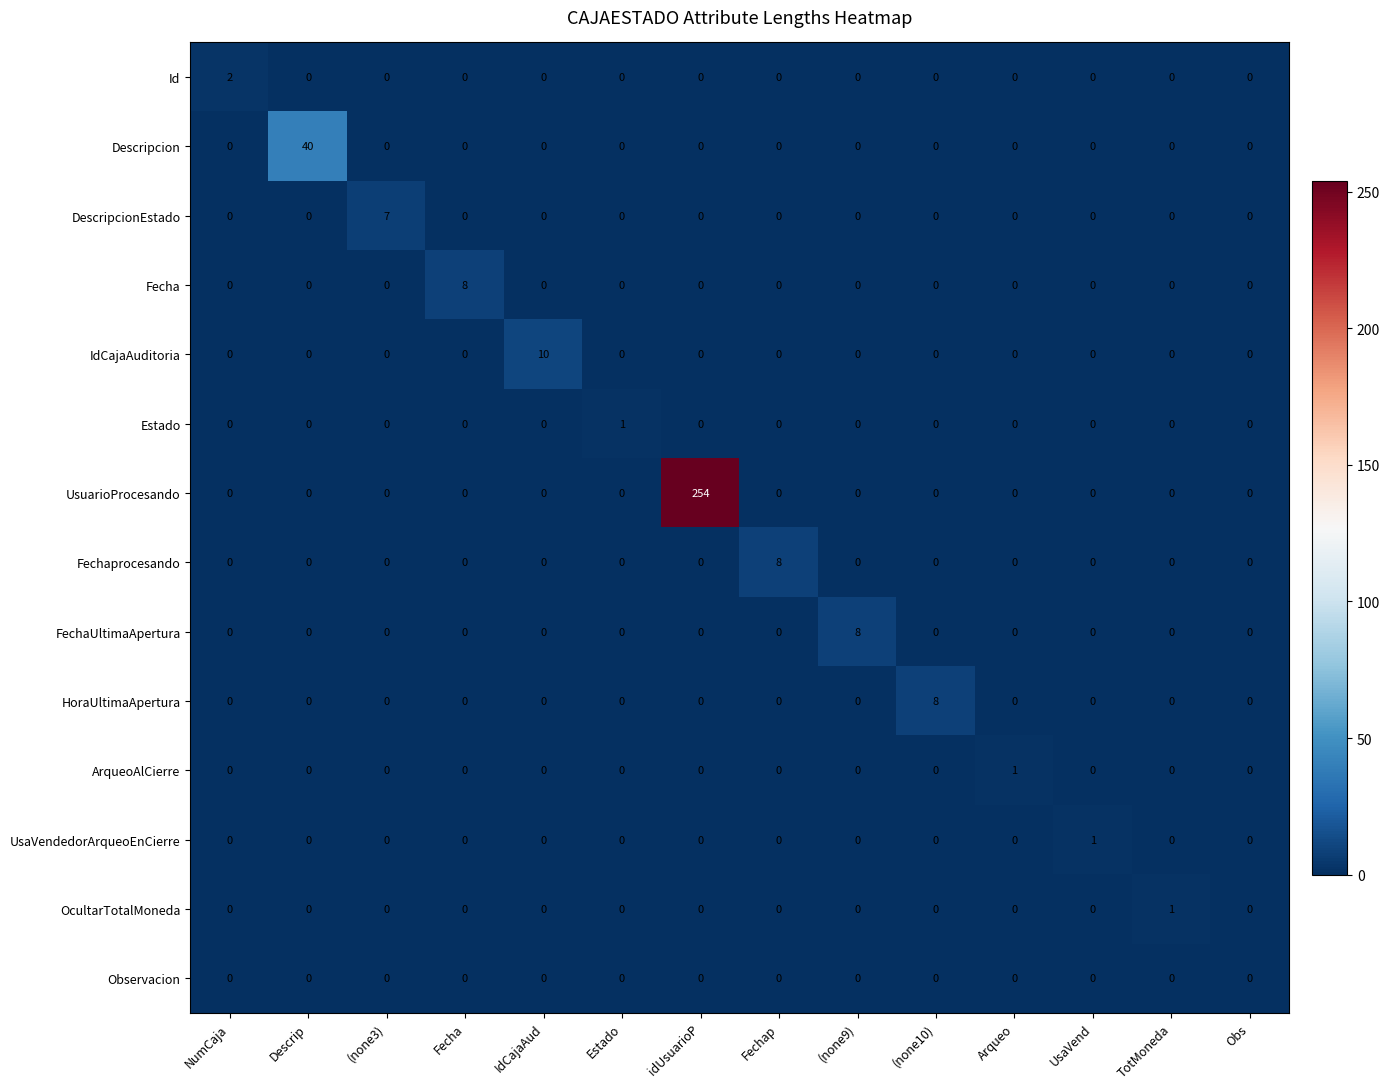

What is the difference between the maximum and minimum values in the HoraUltimaApertura series?

8